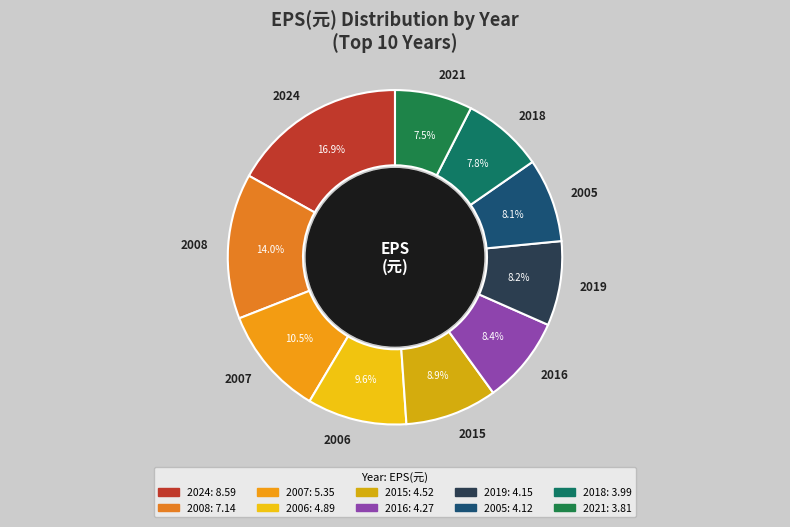

Combined, do 2015 and 2018 account for over 50%?

No